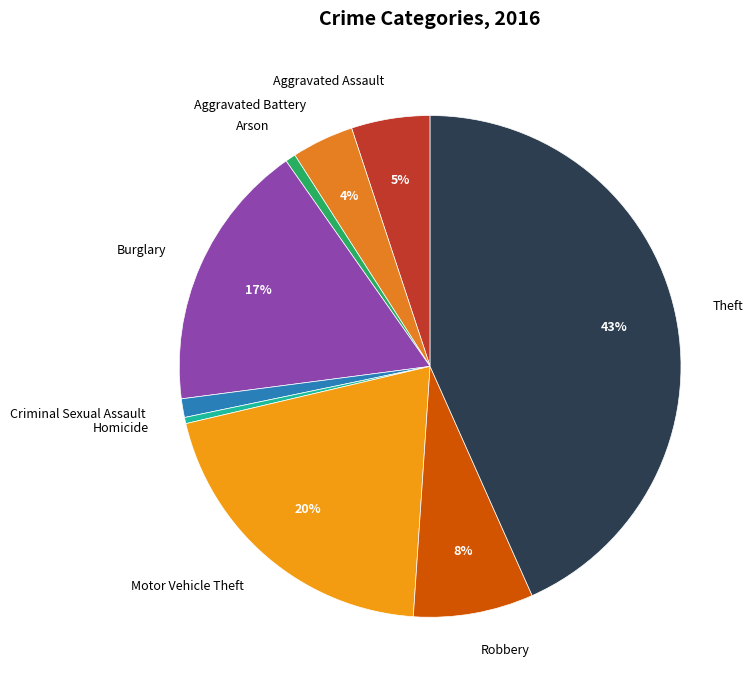

To the nearest percent, what is the average slice percentage?

11%